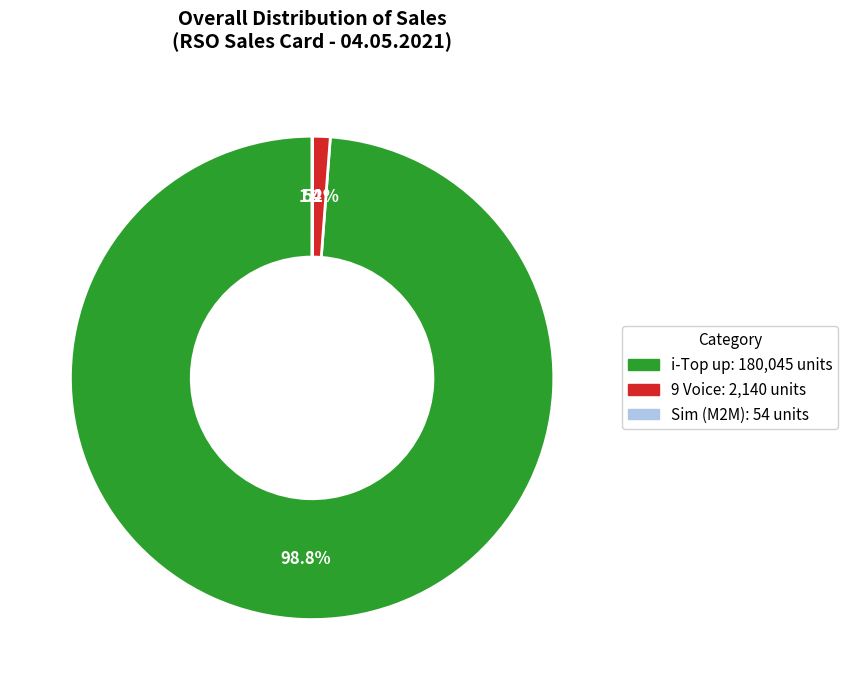

What is the largest slice in the pie chart?

i-Top up